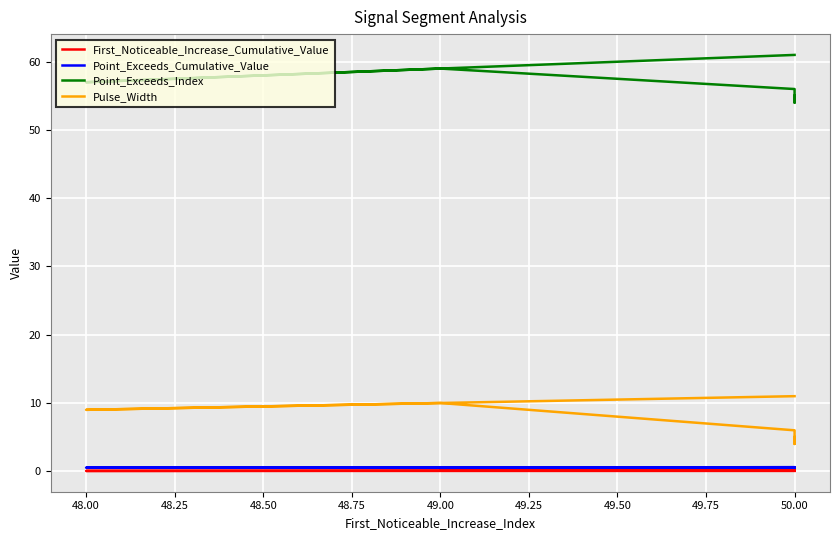

Where is the first local maximum for First_Noticeable_Increase_Cumulative_Value?

50.00